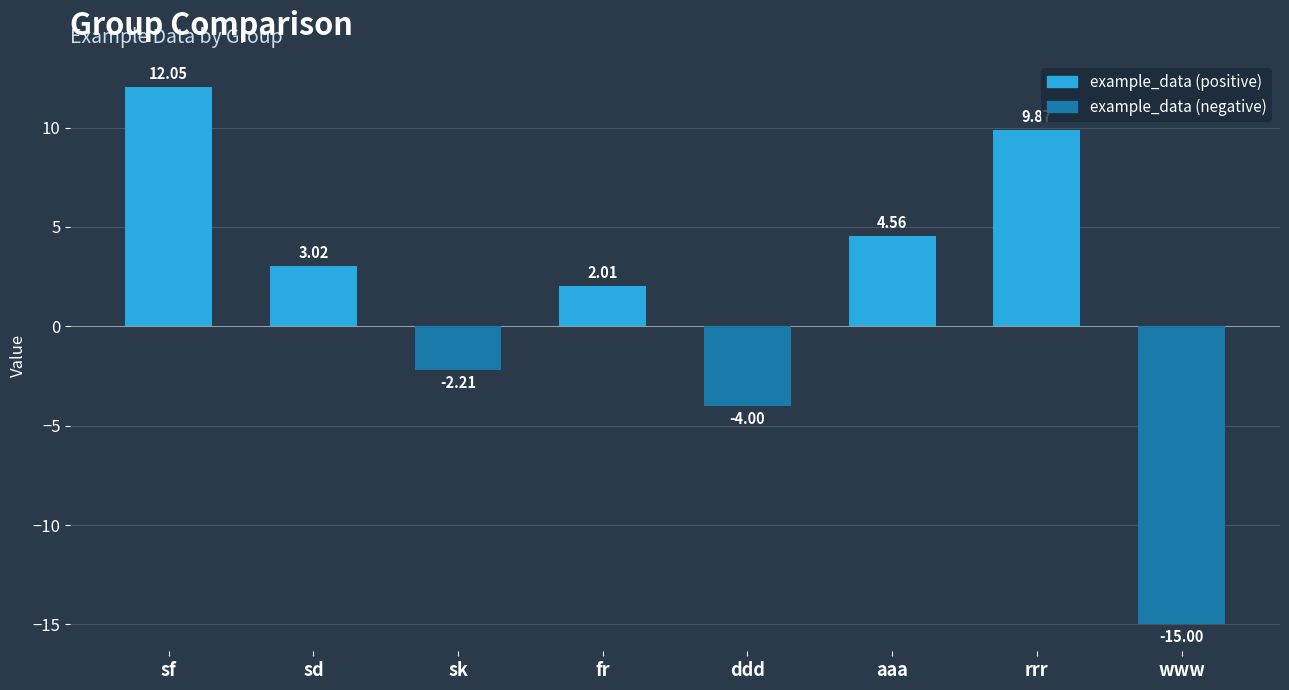

The value at aaa is 2.0. True or false?

False